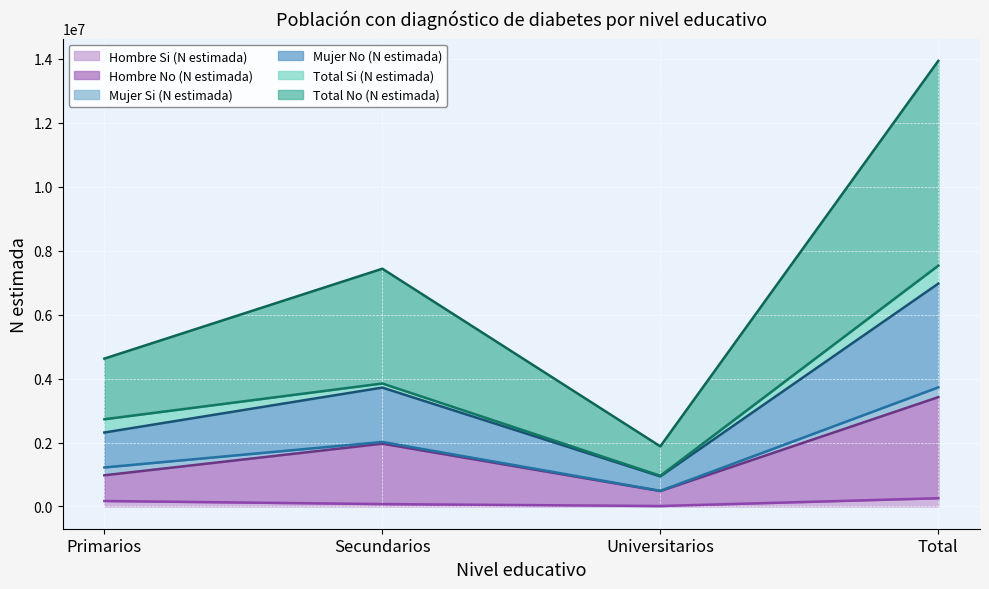

How many data points does each series have?

4